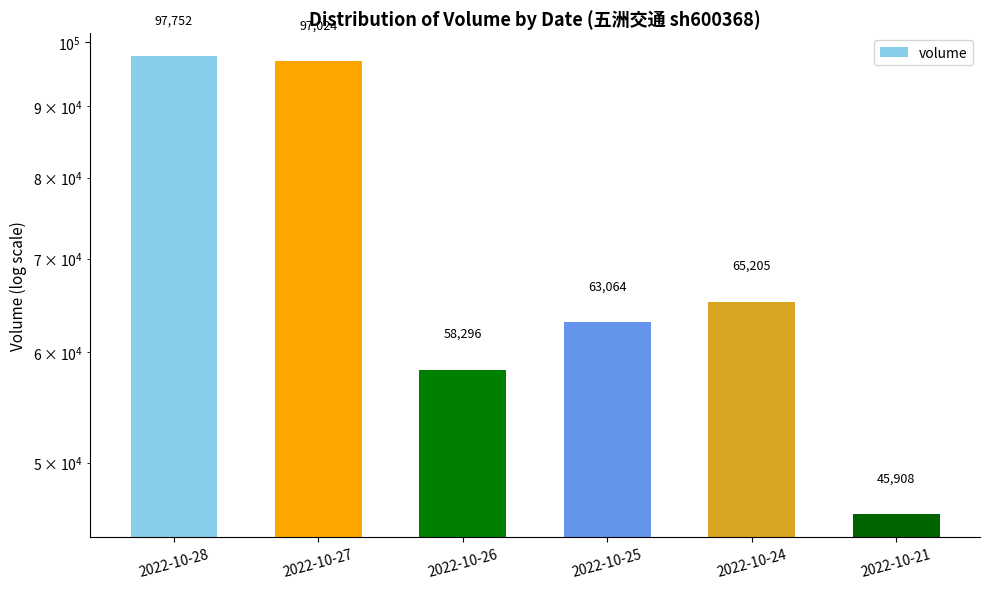

Reading right to left, extract all data points from this chart.

45908	65205	63064	58296	97024	97752